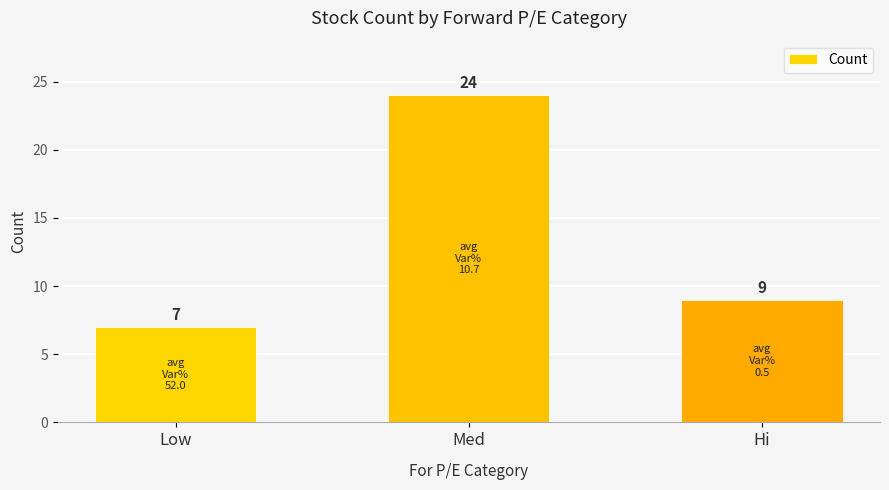

Where does the data first go above 9?

Med